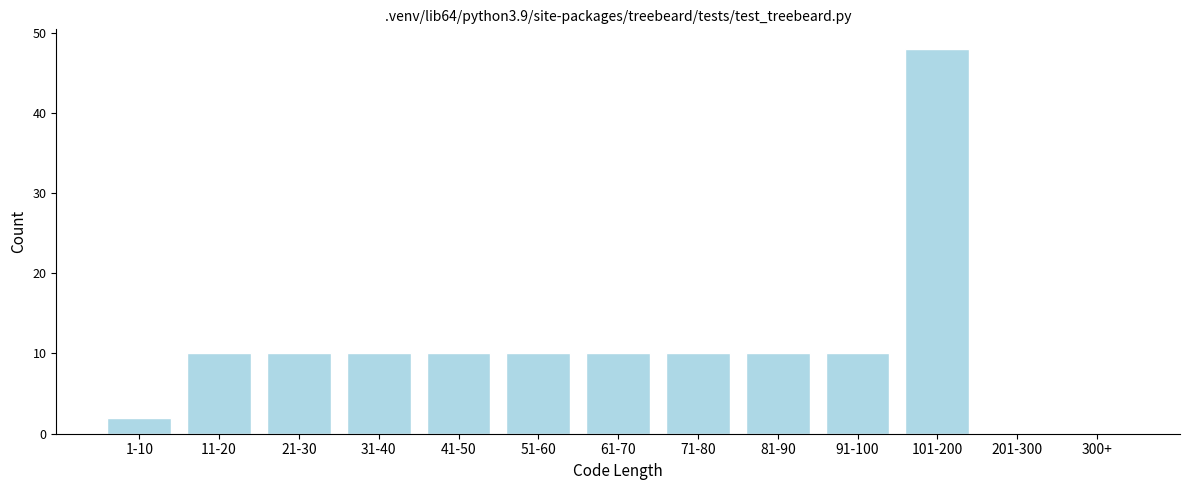

Reading left to right, what are all the values shown in this chart?

1-10=2	11-20=10	21-30=10	31-40=10	41-50=10	51-60=10	61-70=10	71-80=10	81-90=10	91-100=10	101-200=48	201-300=0	300+=0